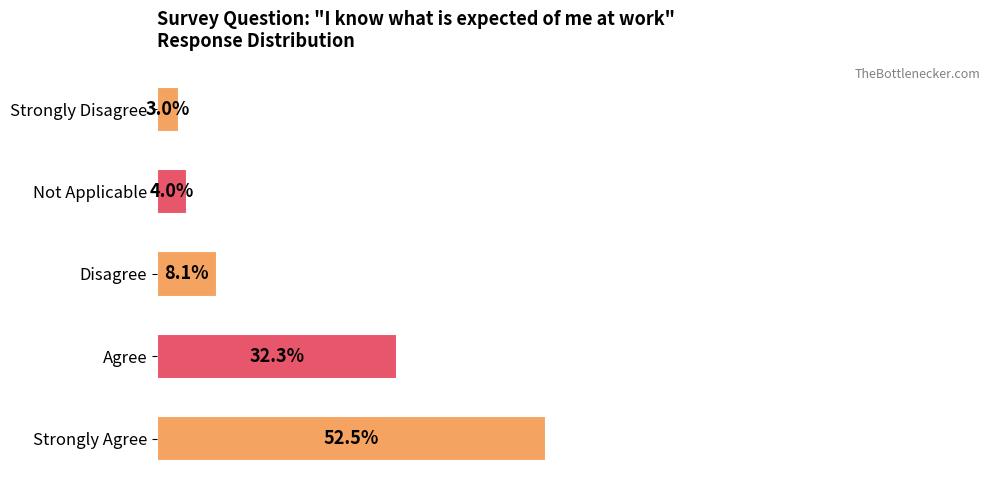

Where is the data nearest to the value 27?

Agree